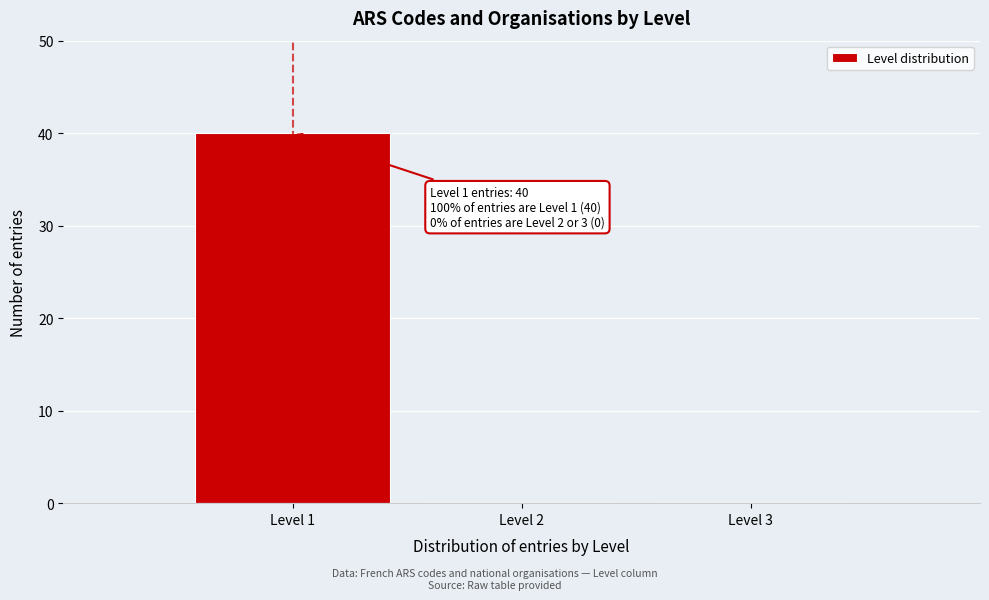

Which range on the x-axis has the tallest bar?

0.5 to 1.5